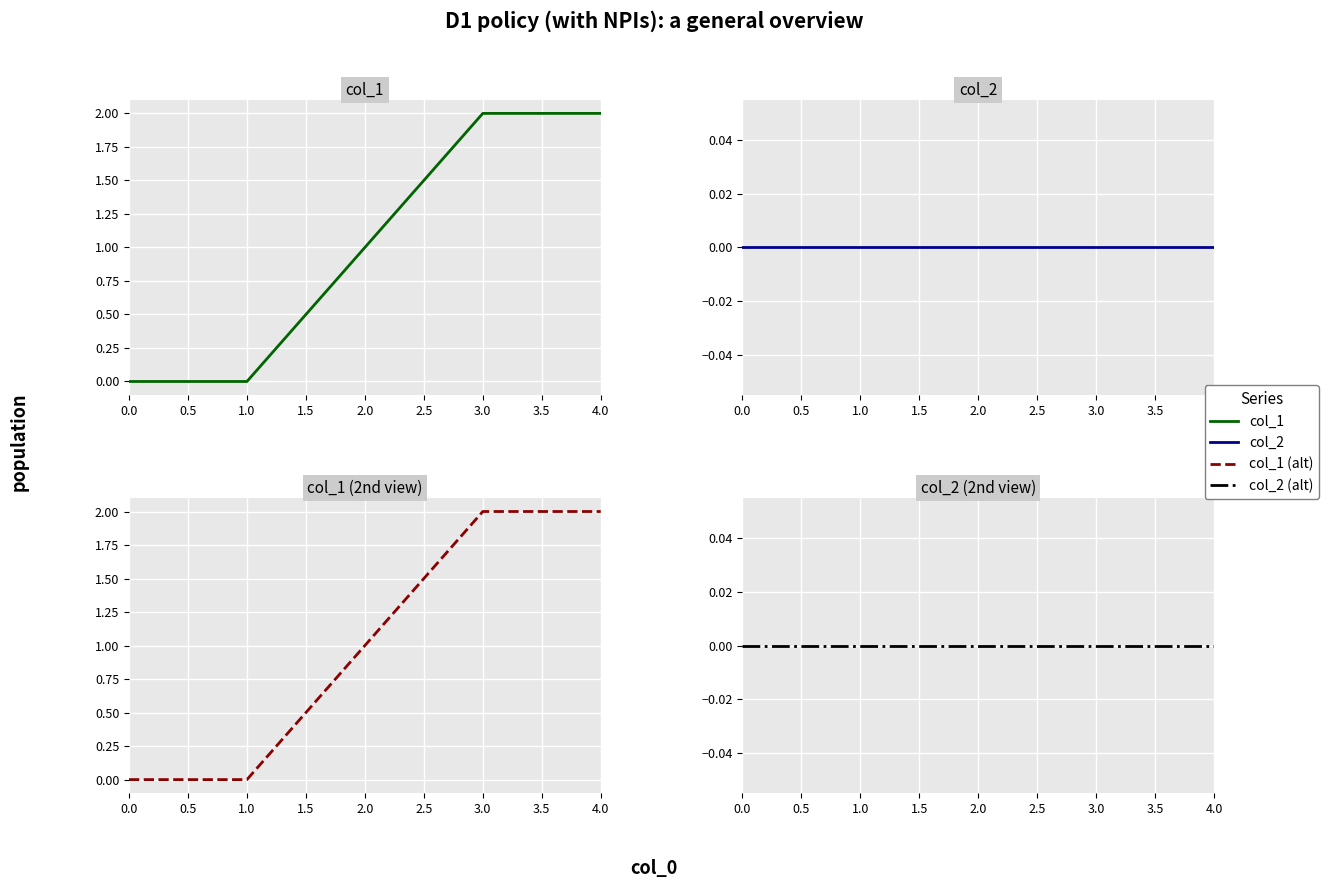

What is the difference between the maximum and minimum values in the col_1 series?

2